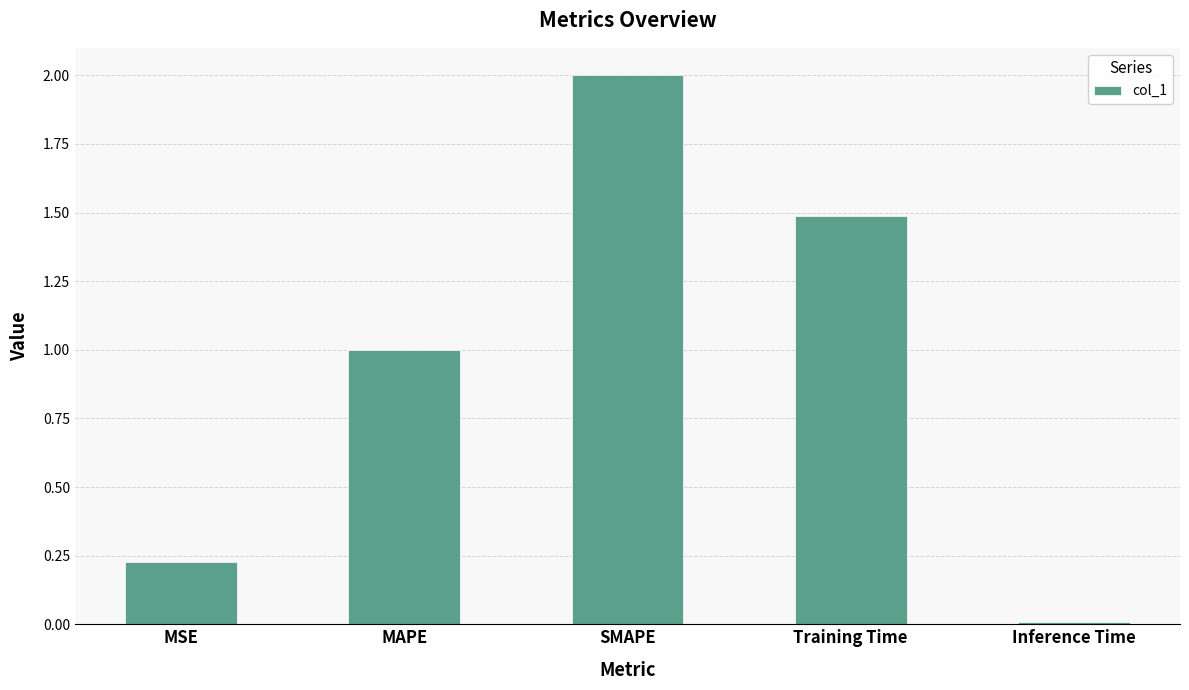

Rank the categories by value from lowest to highest.

Inference Time, MSE, MAPE, Training Time, SMAPE